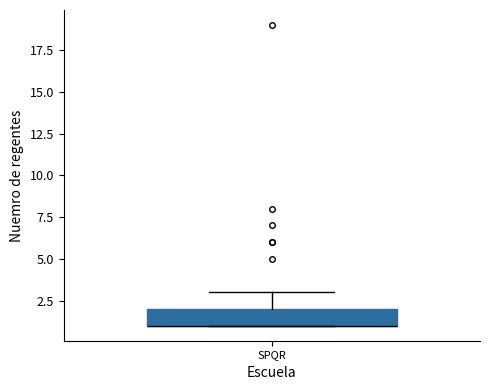

Read this box plot against the y-axis: the position of the median line, the range covered by the box, and the ends of both whiskers. The values are not printed on the chart, so give them approximately, as read against the axis.

median 1 (drawn on the box's lower edge), box 1 to 2, whiskers 1 to 3